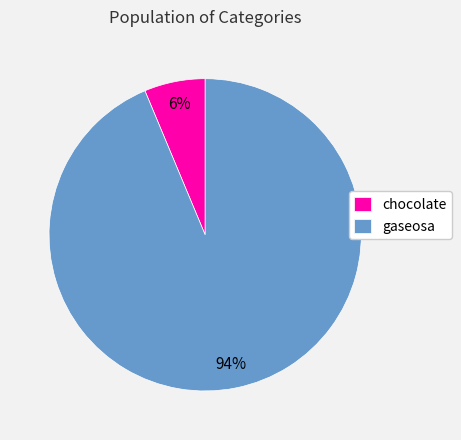

Does any single category account for the majority?

Yes